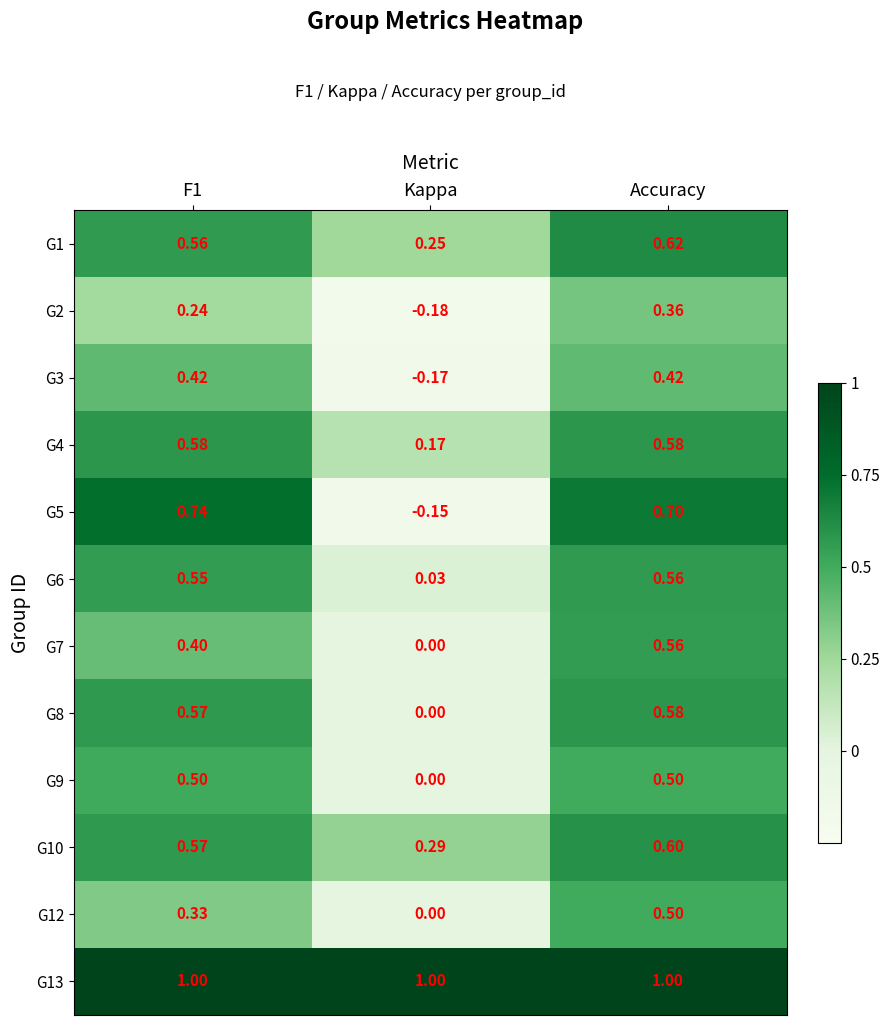

What is the spread (max minus min) of values at Kappa?

1.2